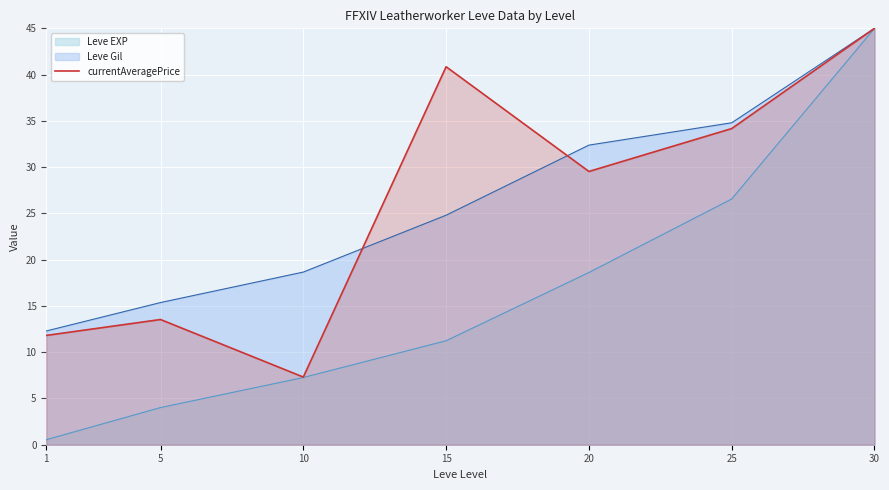

Where does the currentAveragePrice series first go above 29?

15